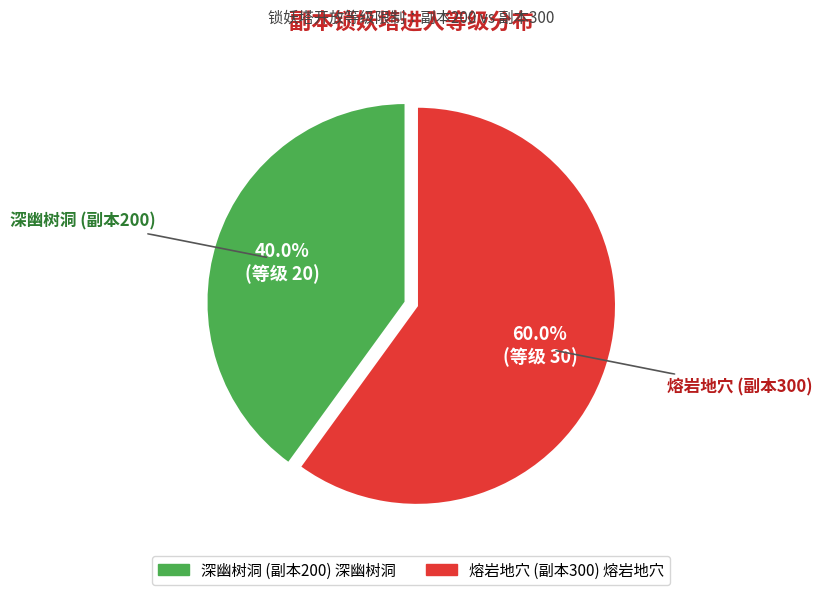

How many slices are in this pie chart?

2